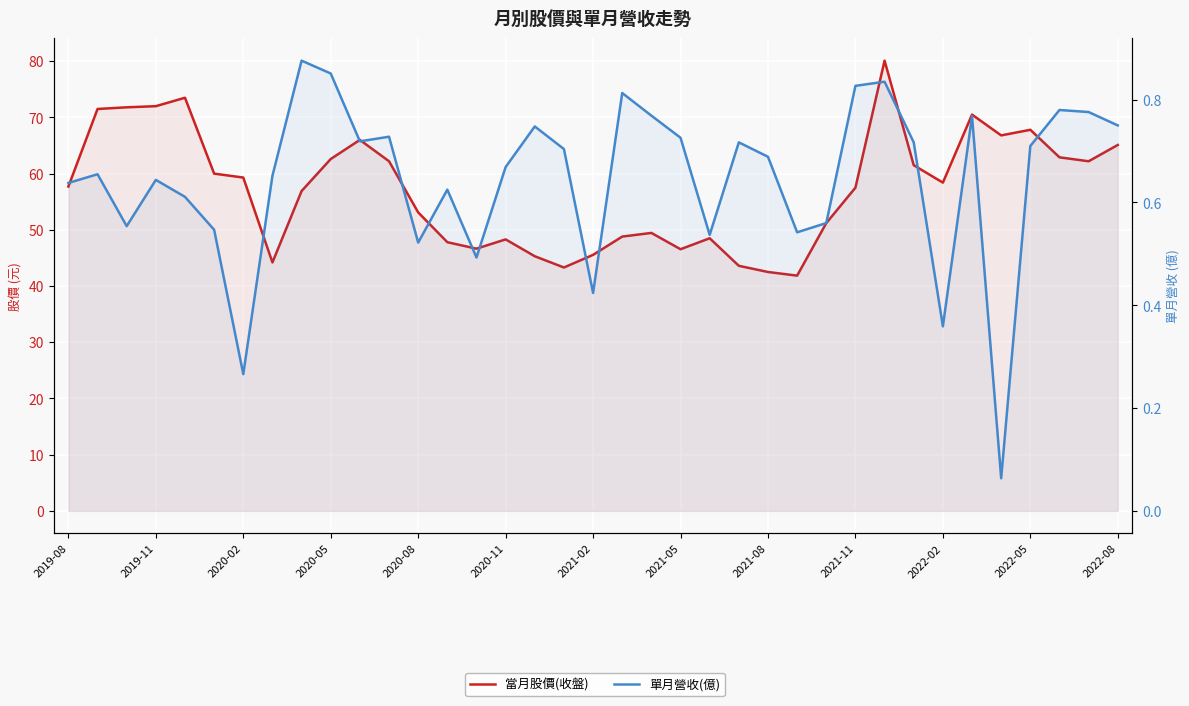

What position from the left is 31?

32